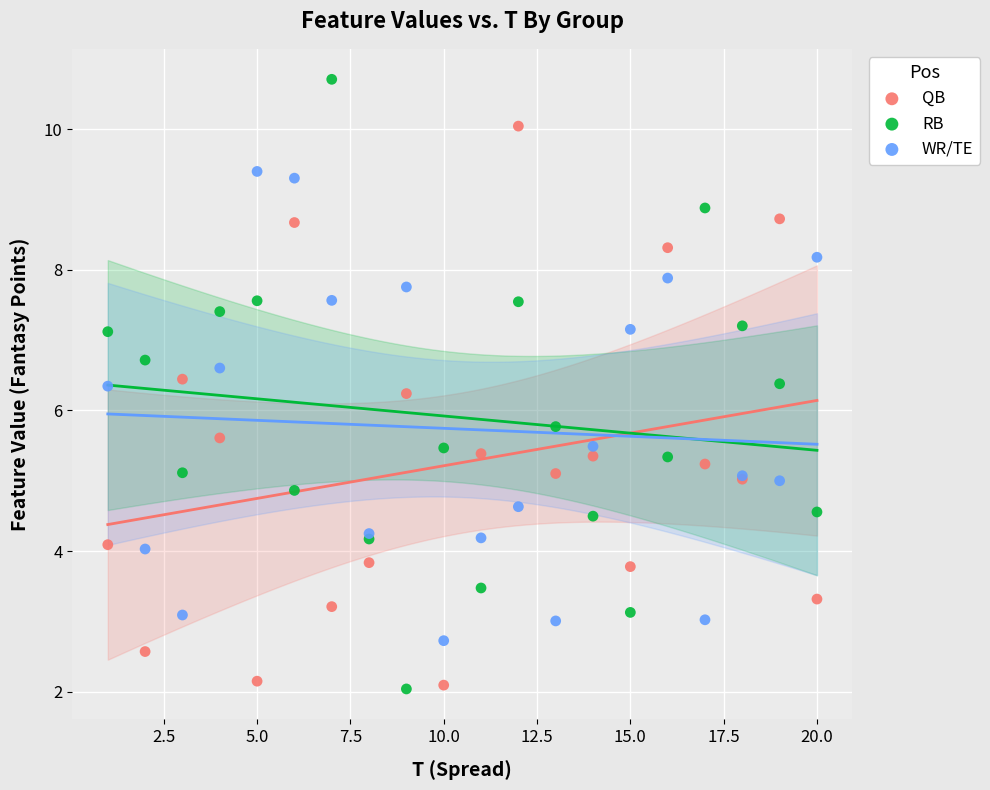

What are all the series names shown in the legend?

QB, RB, WR/TE